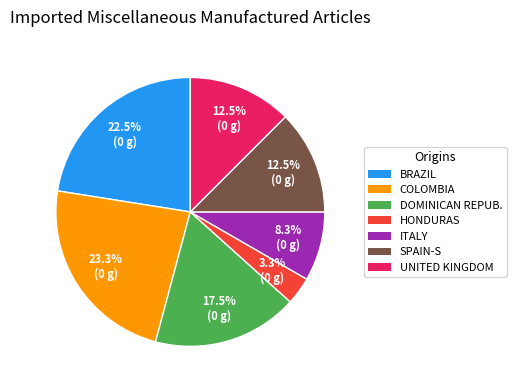

Does any single category account for the majority?

No